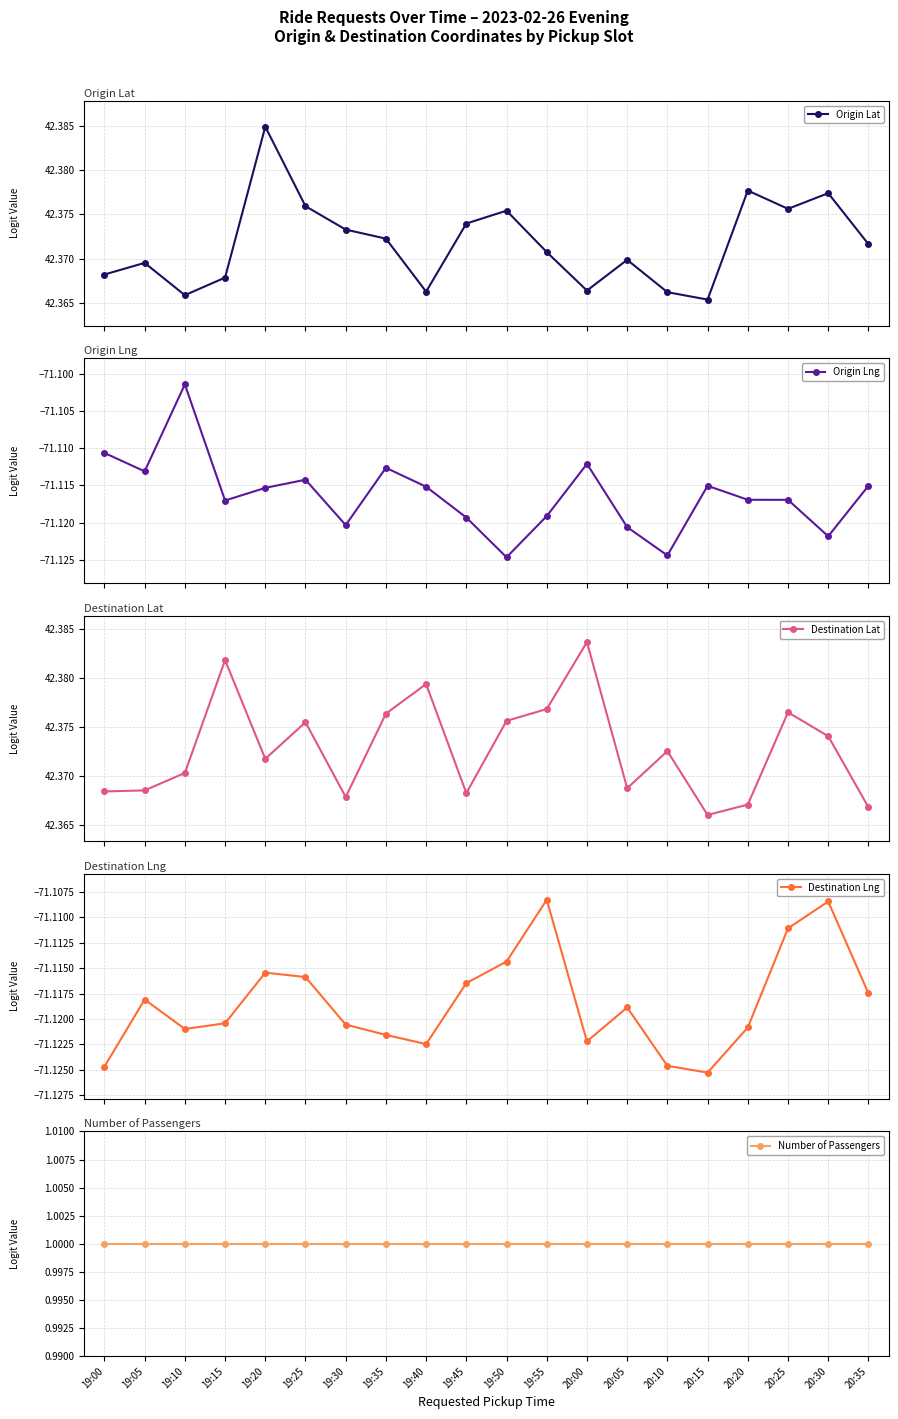

Is the value of Destination Lat at 19:20 greater than the value of Origin Lng at 19:40?

Yes